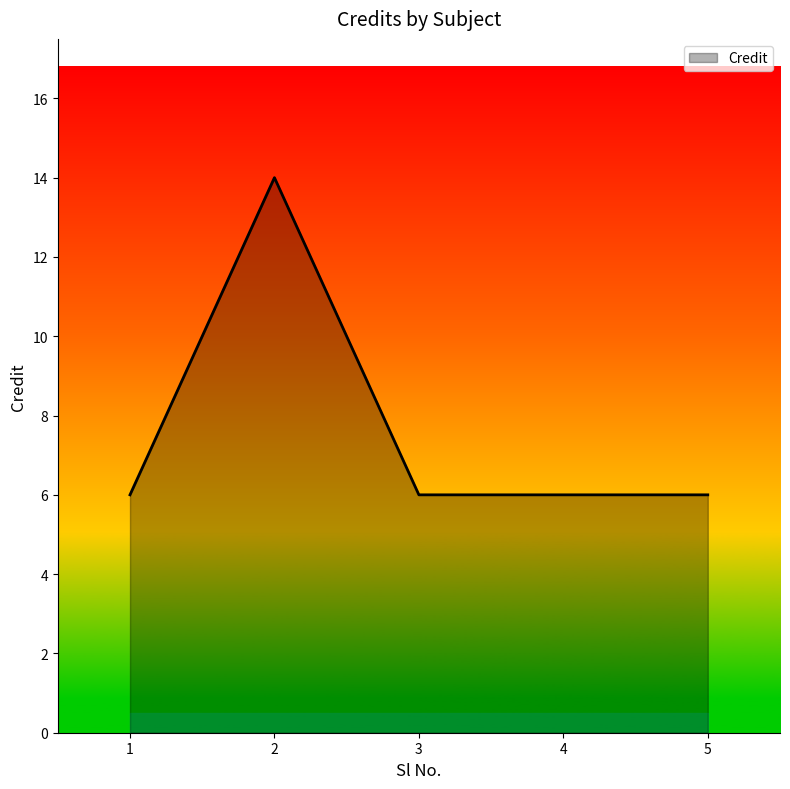

True or false: the data shows 8 at 4.

False